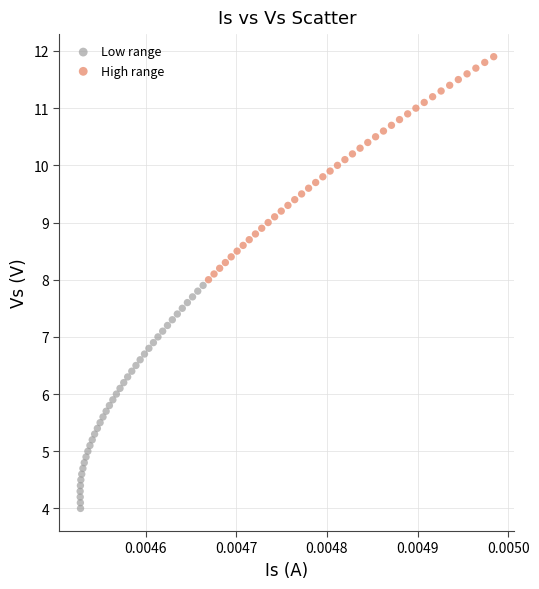

What are all the series names shown in the legend?

Low range, High range